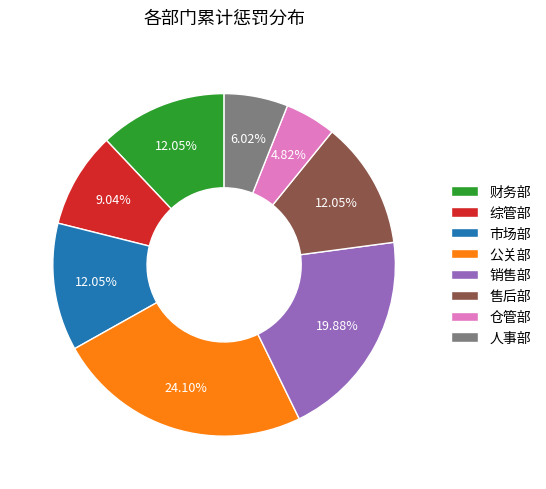

Combined, do 综管部 and 售后部 account for over 50%?

No